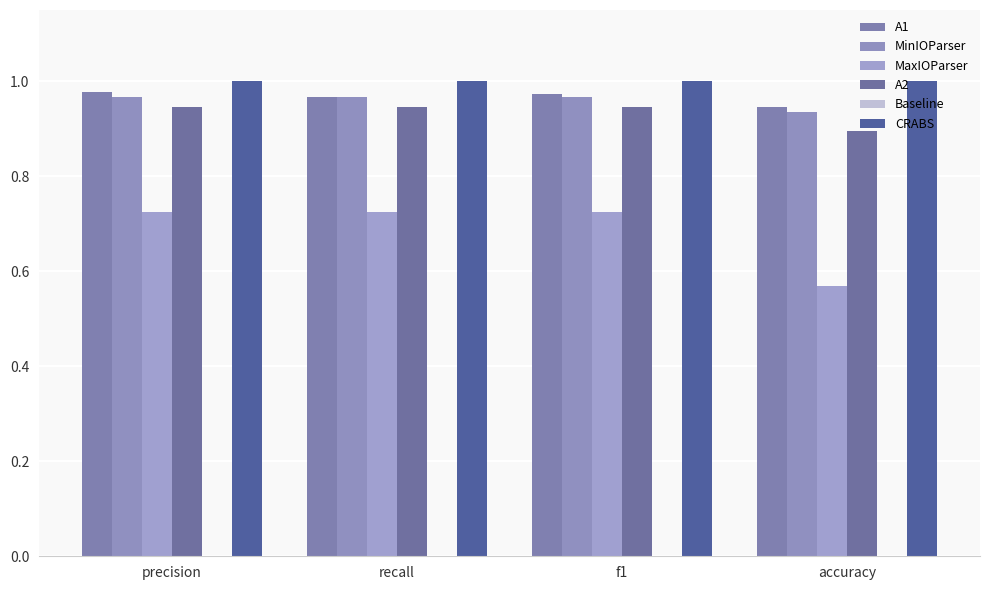

How many bars are there in total?

20